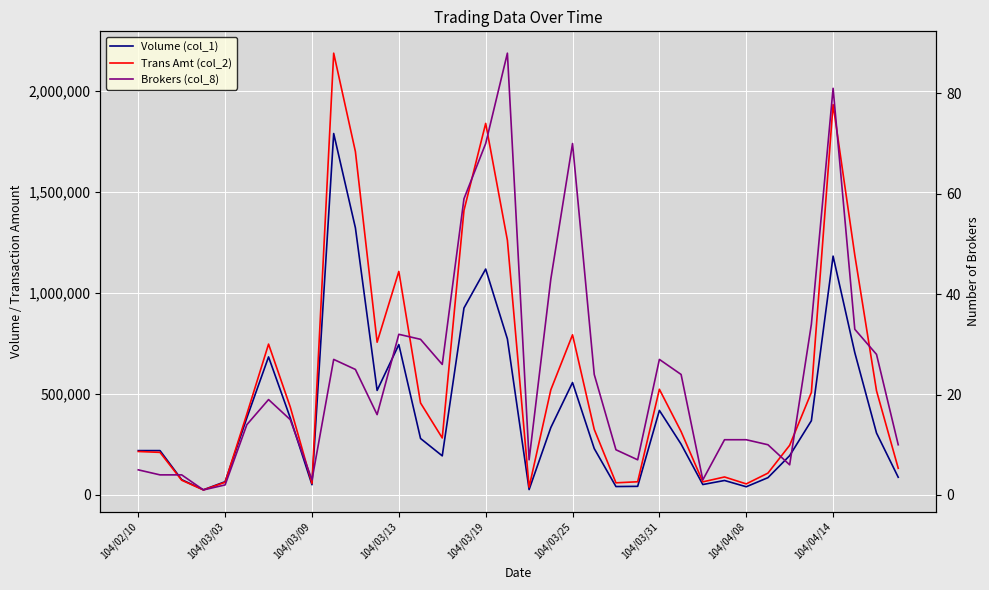

In Trans Amt (col_2), how many points are lower than both neighbors (excluding endpoints)?

8